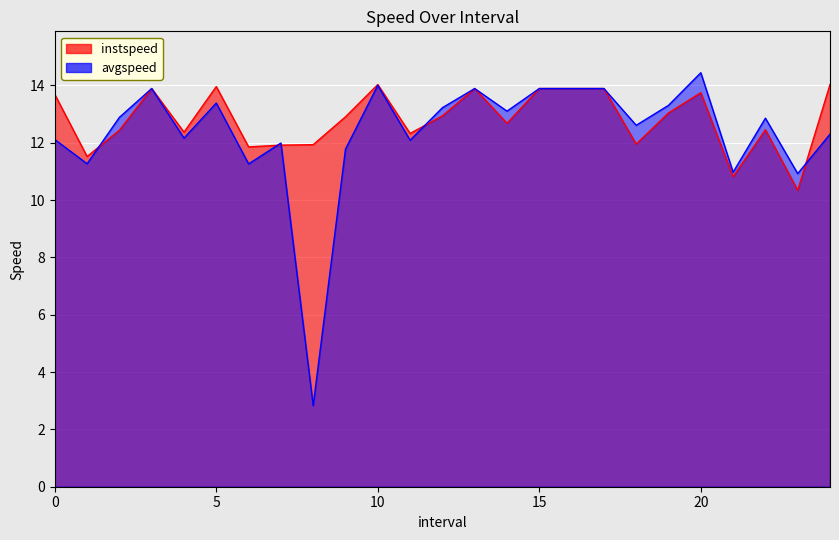

What is the maximum value shown in the chart?

14.4